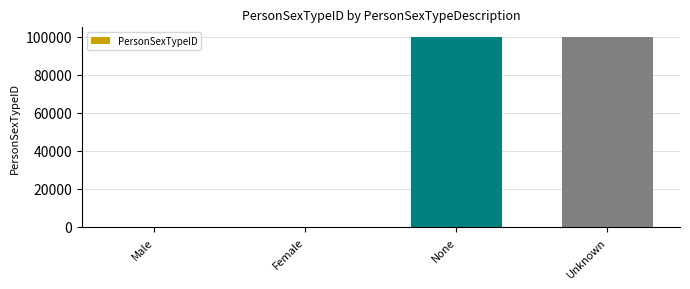

What is the greatest value displayed?

99999